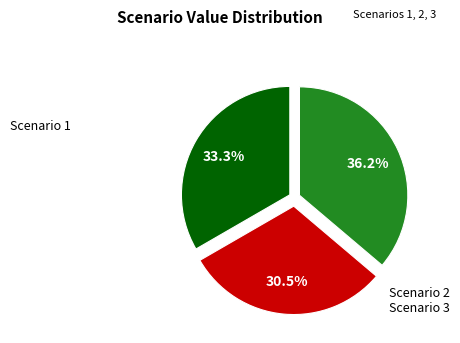

Does any single category account for the majority?

No